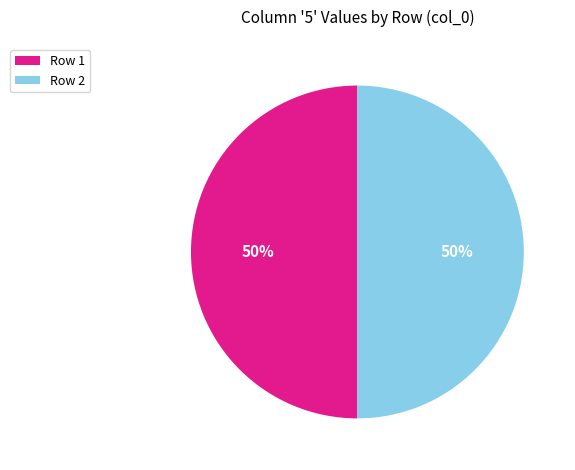

Is the sum of Row 2 and Row 1 greater than half?

Yes